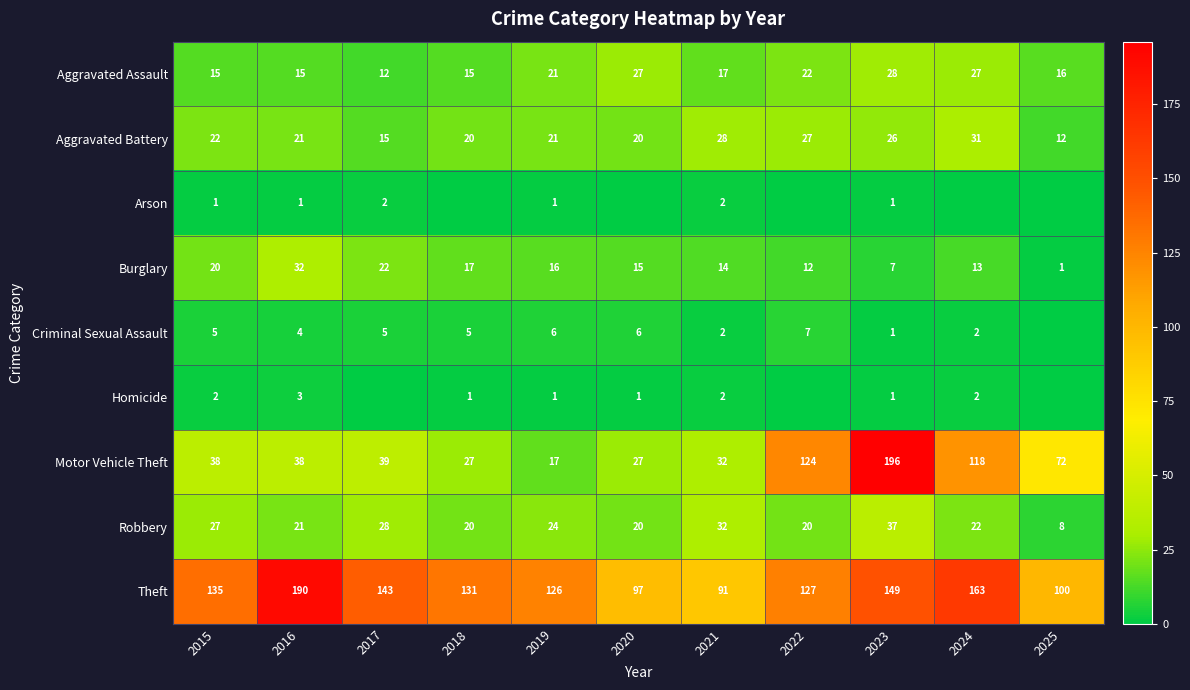

What is the average value of the Theft series?

132